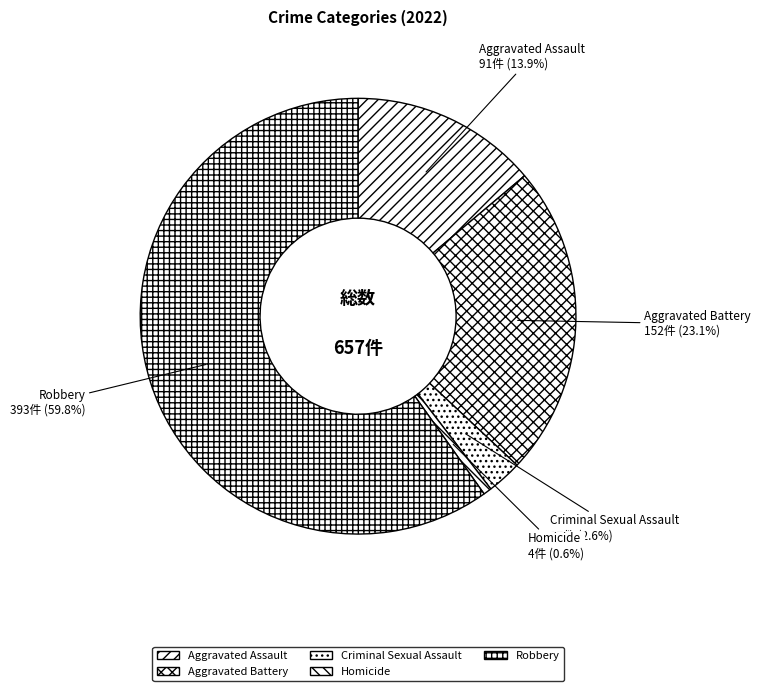

Approximately how many times larger is the value at Aggravated Battery compared to Criminal Sexual Assault?

8.9